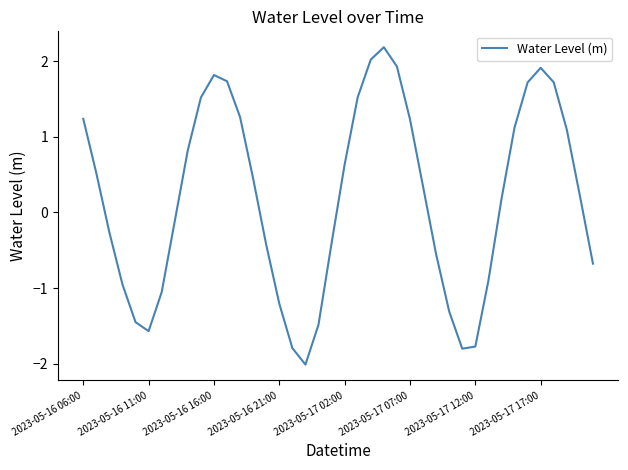

What is the difference between the maximum and minimum values?

4.2